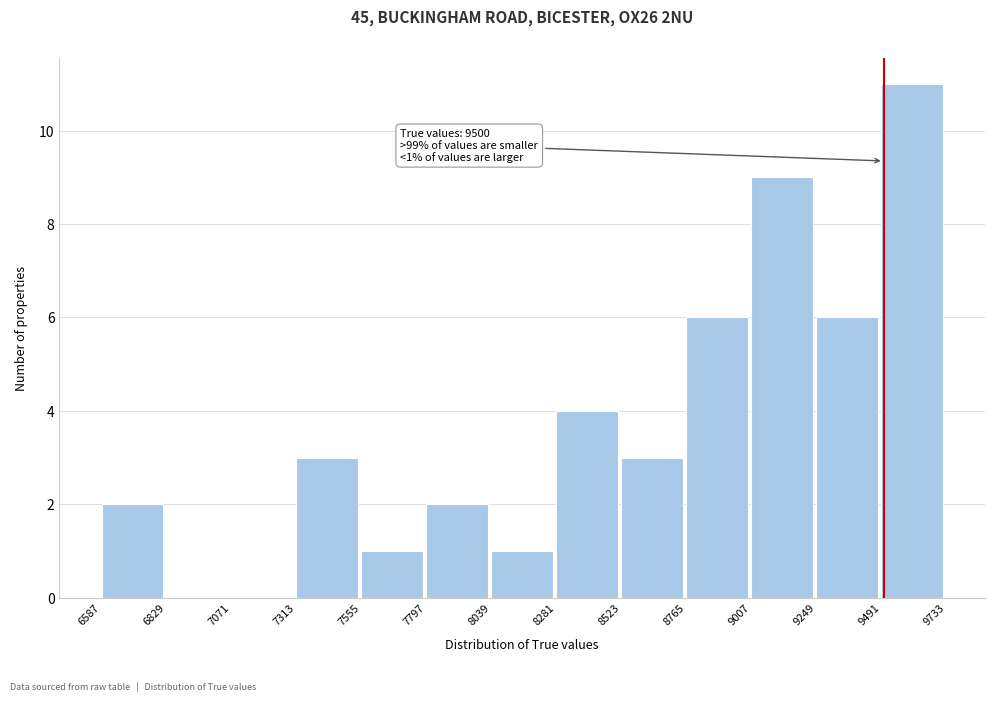

Over which range of the x-axis is the bar tallest?

9491 to 9733